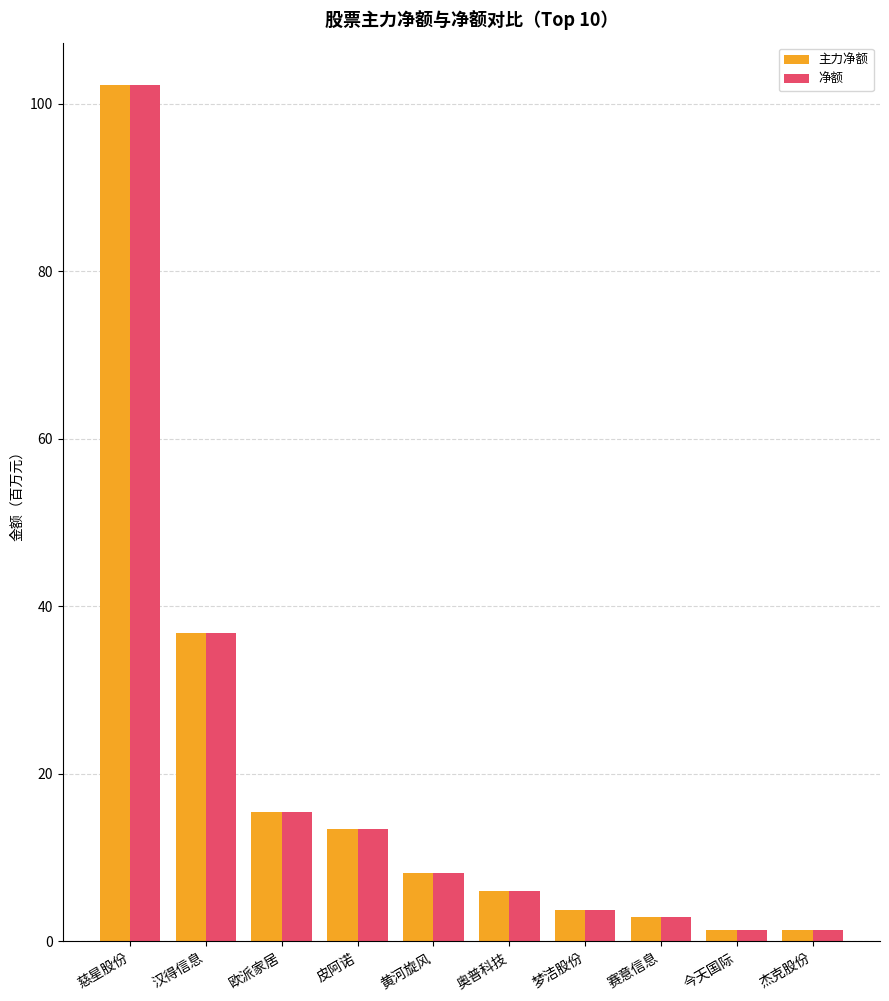

What is the average value of the 主力净额 series?

19.2